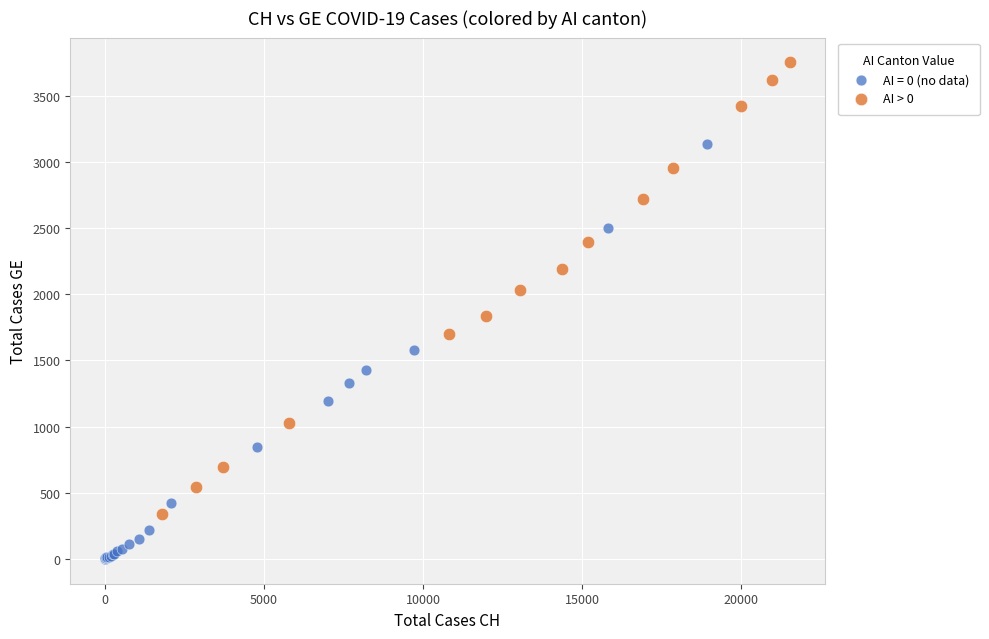

Which series reaches the maximum Y coordinate?

AI > 0